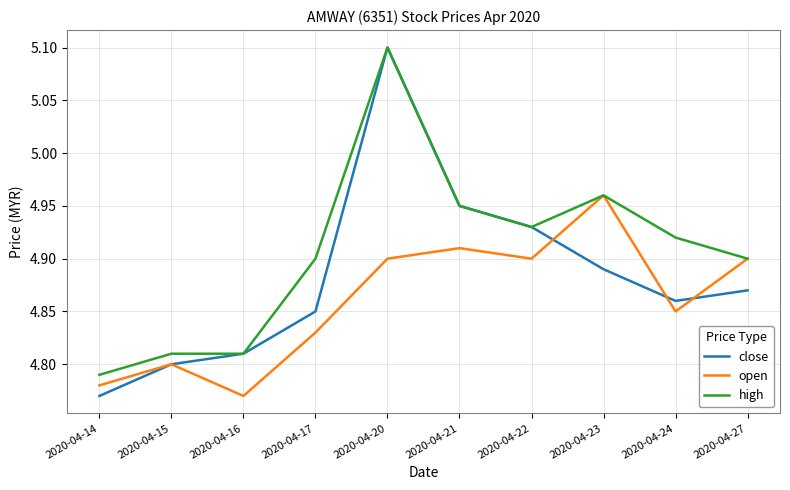

At how many categories does at least one series exceed 4?

10